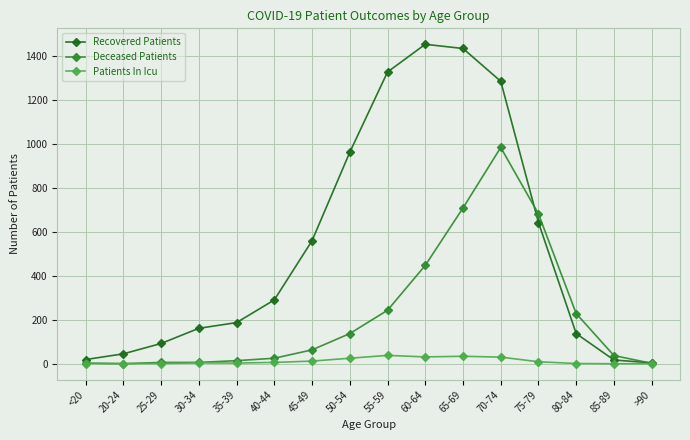

How many distinct data groups are displayed?

3